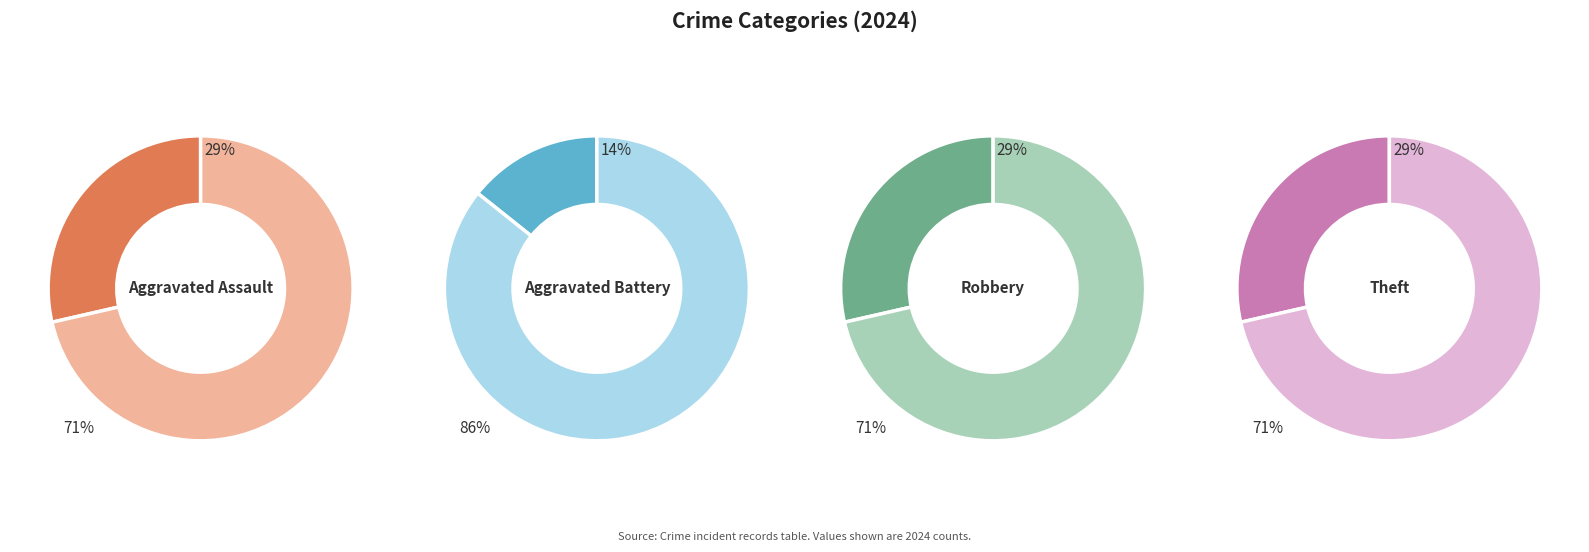

The Aggravated Battery slice represents 20% of the pie. True or false?

False